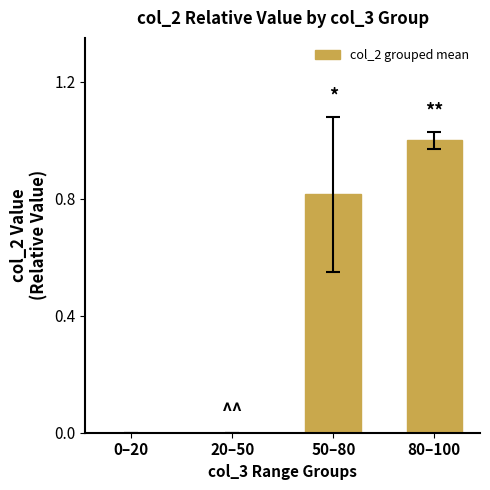

What is the maximum value shown in the chart?

1.0